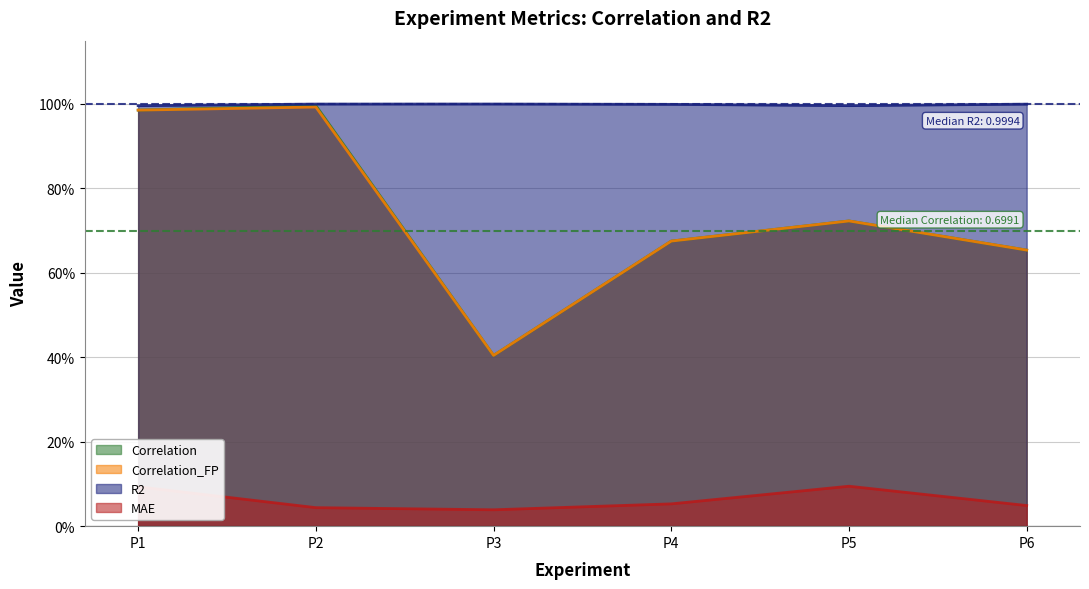

True or false: Correlation_FP and Correlation cross at least once.

False